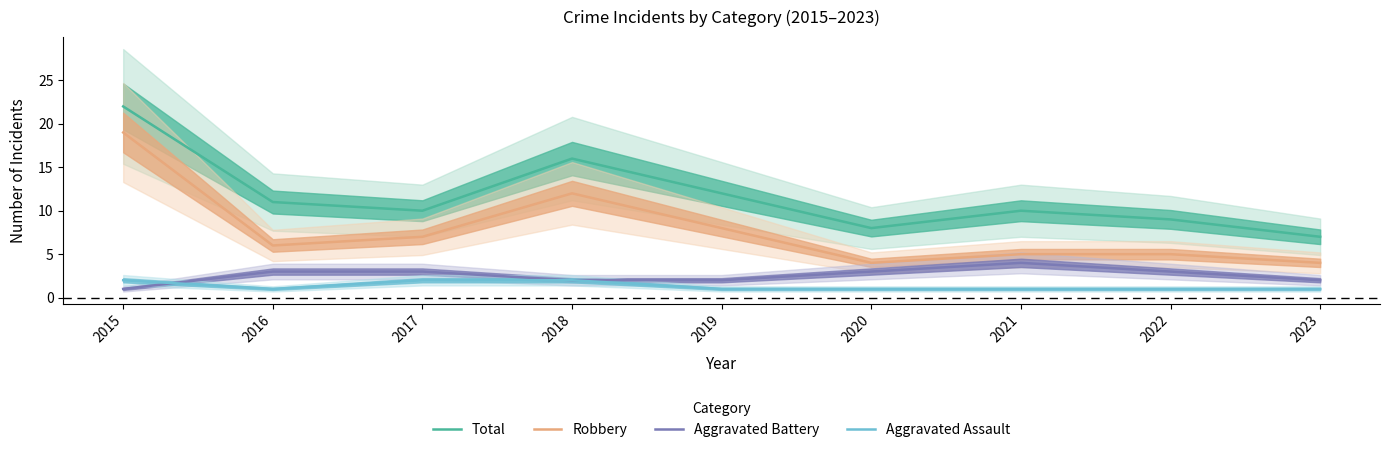

Rank the series by their maximum value, from lowest to highest.

Aggravated Assault, Aggravated Battery, Robbery, Total